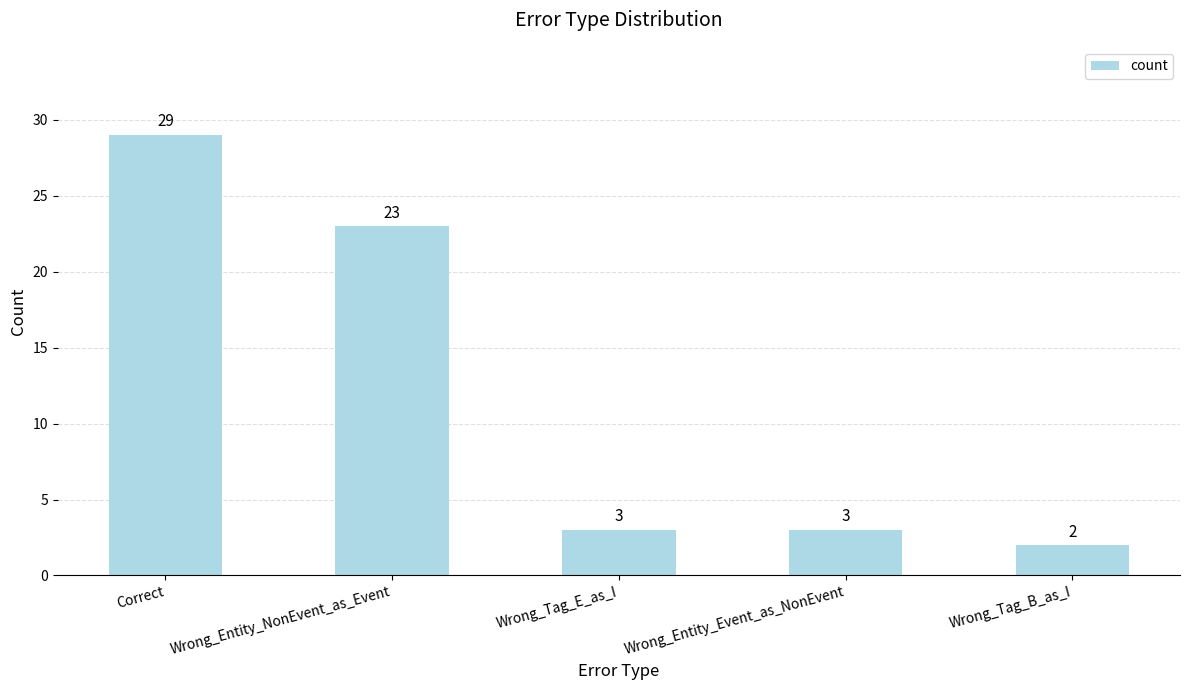

Does the chart contain stacked bars?

No